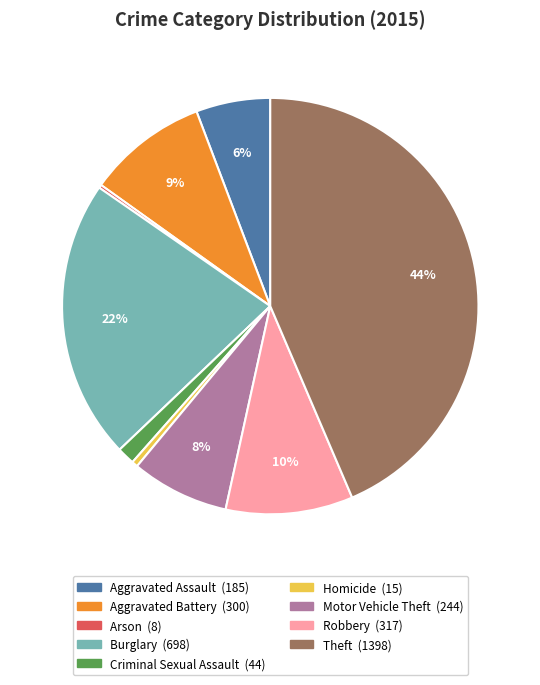

What is the largest slice in the pie chart?

Theft